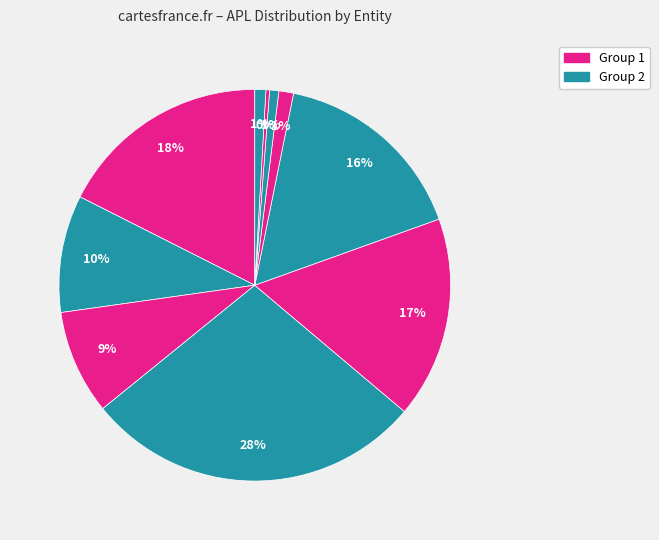

Count the number of slices in the pie.

10